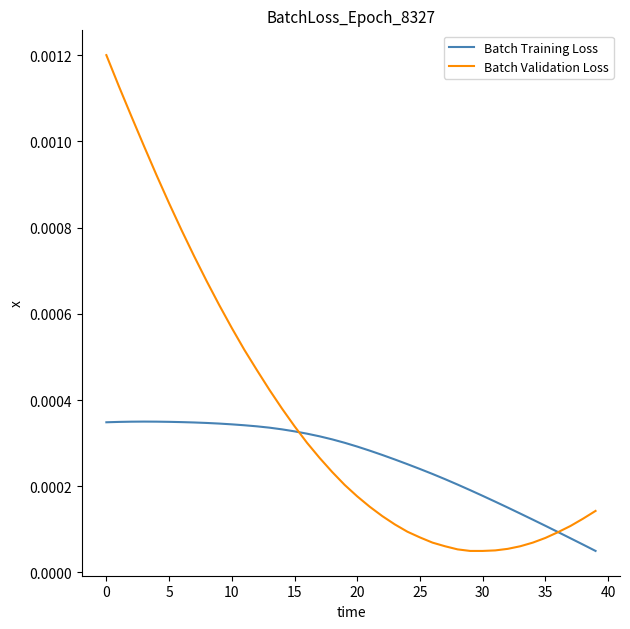

List the series in order of their overall mean, lowest first.

Batch Training Loss, Batch Validation Loss